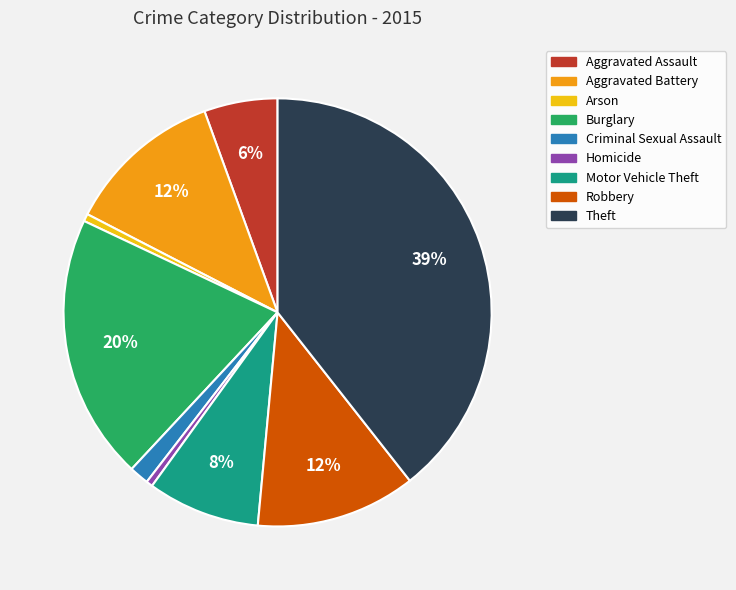

Which has a higher value, Aggravated Battery or Burglary?

Burglary